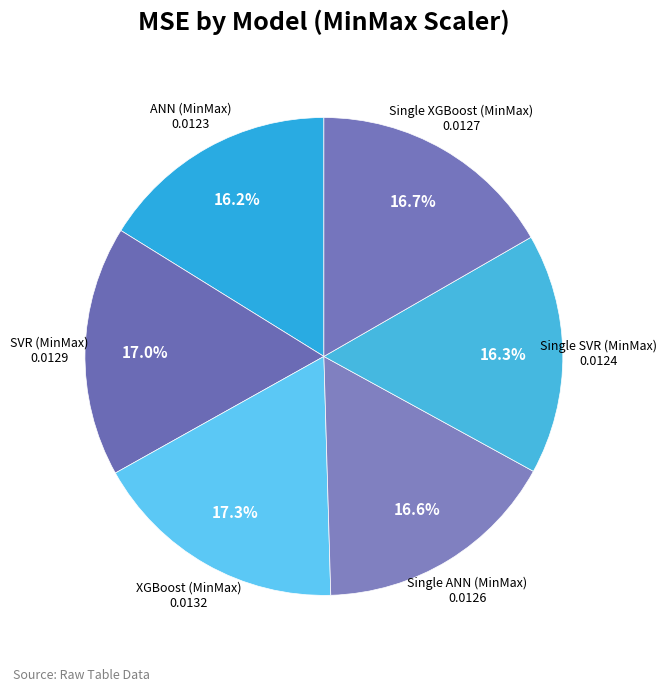

To the nearest percent, what percentage of the pie is Single XGBoost (MinMax)?

17%